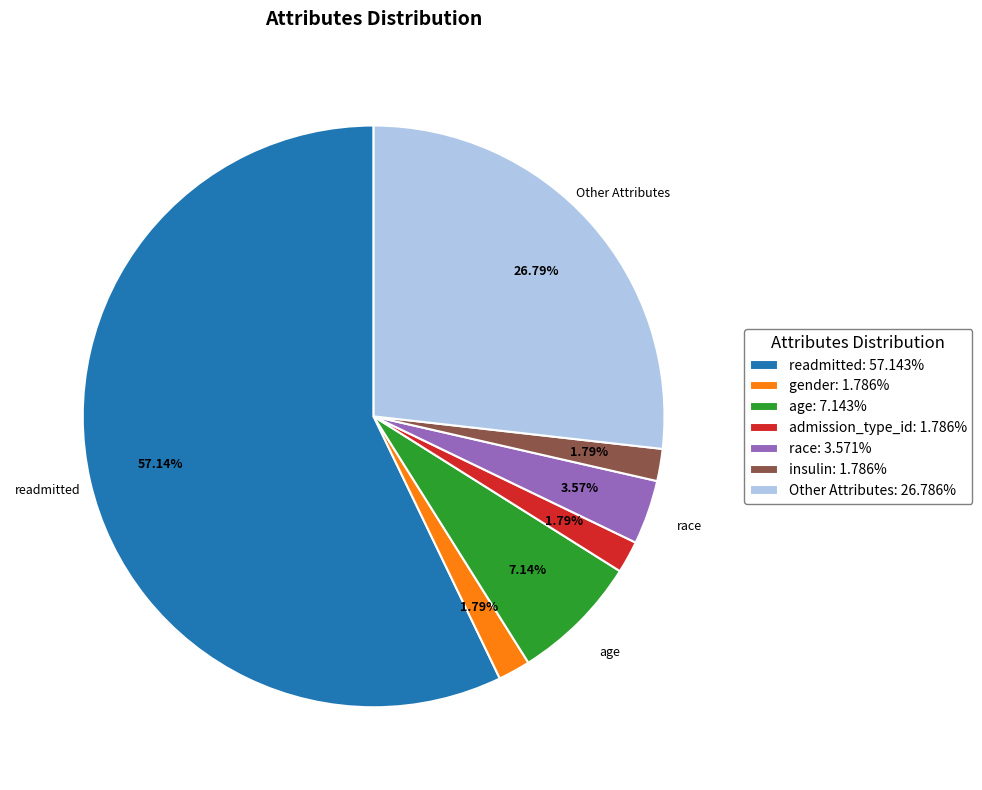

To the nearest percent, what percentage of the pie is Other Attributes?

27%